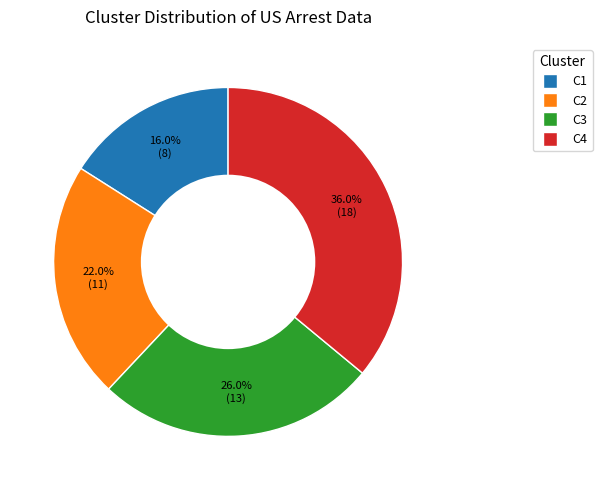

To the nearest percent, what percentage of the pie is C3?

26%